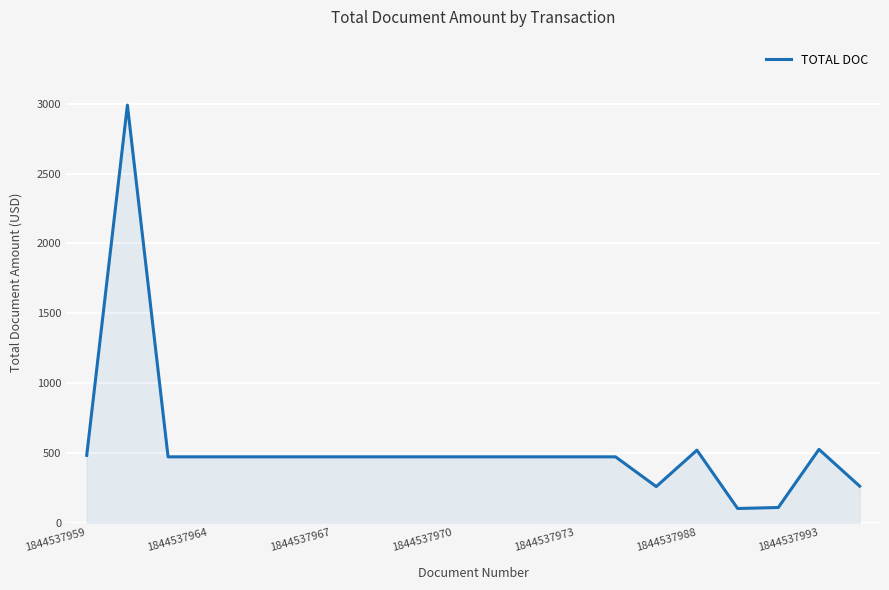

What is the maximum value shown in the chart?

2992.0